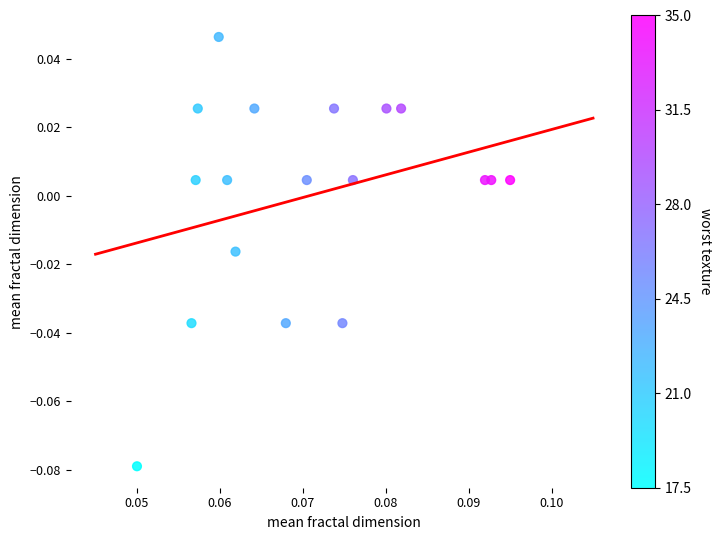

How many data points are displayed?

18